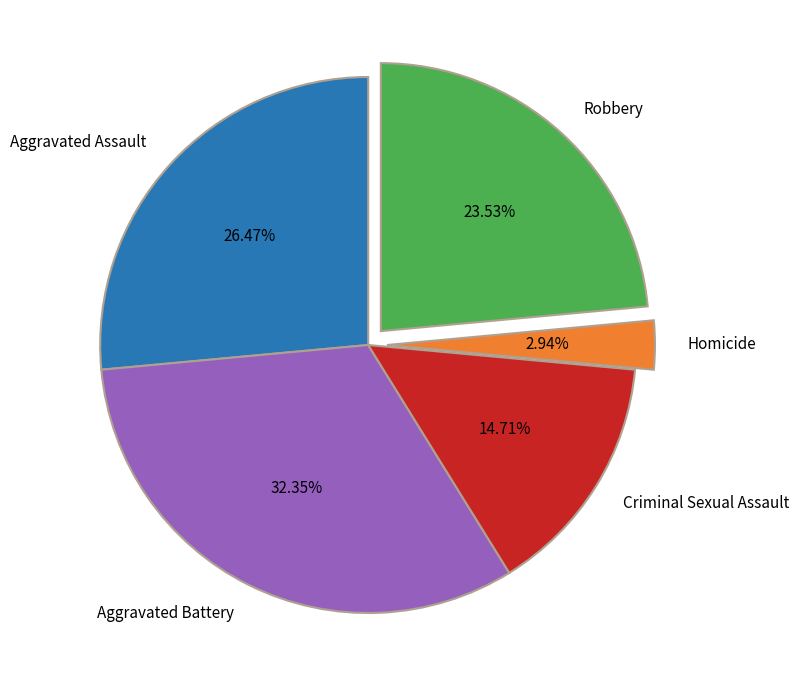

To the nearest percent, what portion does Robbery represent?

24%